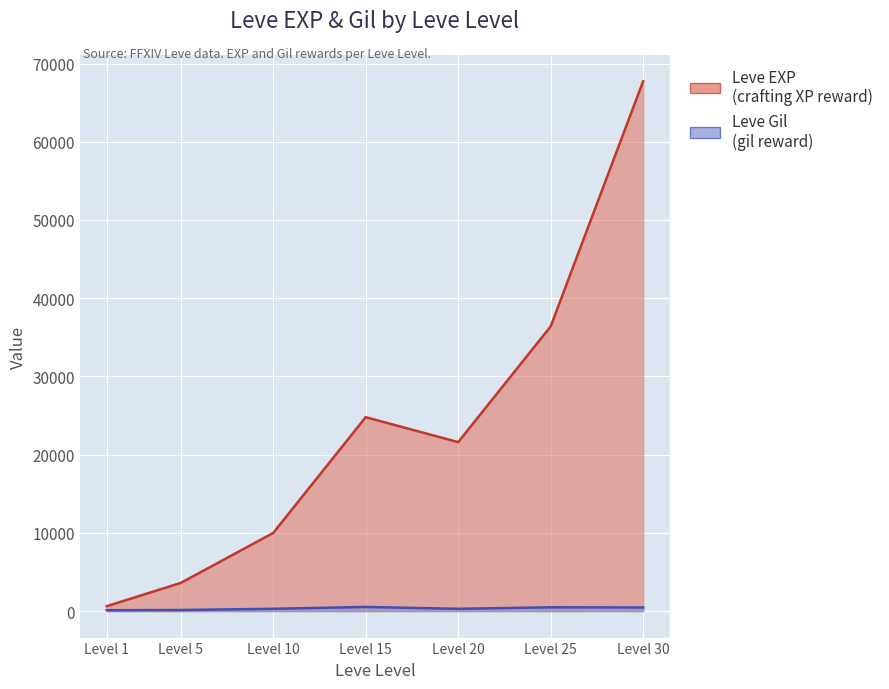

How many lines are shown in the chart?

2